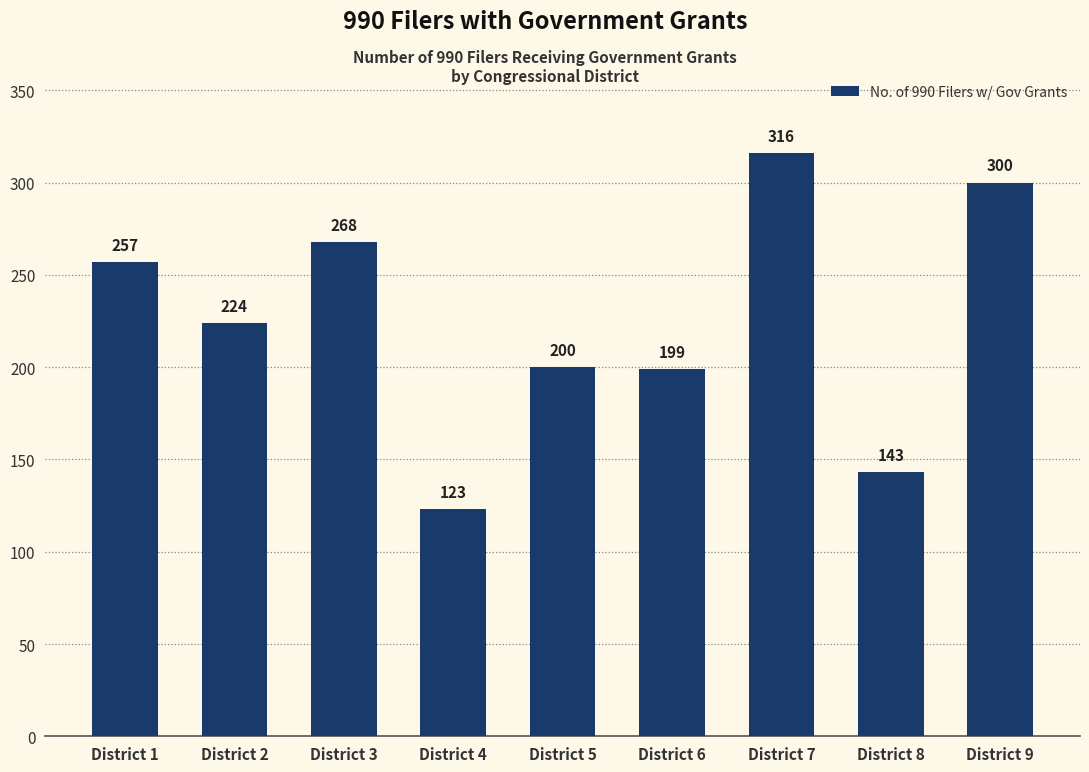

What is the average value?

226